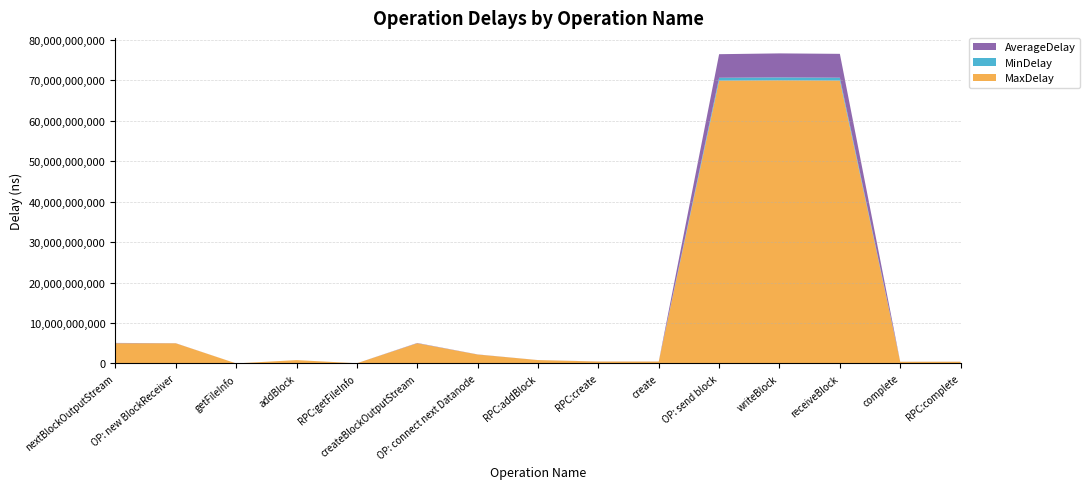

Reading left to right, extract all data points from this chart.

MaxDelay: nextBlockOutputStream=4986854261	OP: new BlockReceiver=4975732858	getFileInfo=6259980	addBlock=822221975	RPC:getFileInfo=41126729	createBlockOutputStream=4984551517	OP: connect next Datanode=2196715339	RPC:addBlock=828489023	RPC:create=465069758	create=461421492	OP: send block=69912218364	writeBlock=69984503536	receiveBlock=69927716407	complete=410422000	RPC:complete=415209013
MinDelay: nextBlockOutputStream=14820467	OP: new BlockReceiver=291198	getFileInfo=107755	addBlock=39474	RPC:getFileInfo=1877822	createBlockOutputStream=12881092	OP: connect next Datanode=3130303	RPC:addBlock=1090804	RPC:create=2324433	create=1250141	OP: send block=707845947	writeBlock=721493430	receiveBlock=704177179	complete=1083099	RPC:complete=1851087
AverageDelay: nextBlockOutputStream=70269597	OP: new BlockReceiver=23961502	getFileInfo=719589	addBlock=1356639	RPC:getFileInfo=5457881	createBlockOutputStream=63896411	OP: connect next Datanode=28098630	RPC:addBlock=4808398	RPC:create=18289639	create=15540549	OP: send block=5825120587	writeBlock=5935651789	receiveBlock=5896447153	complete=10591973	RPC:complete=13036400